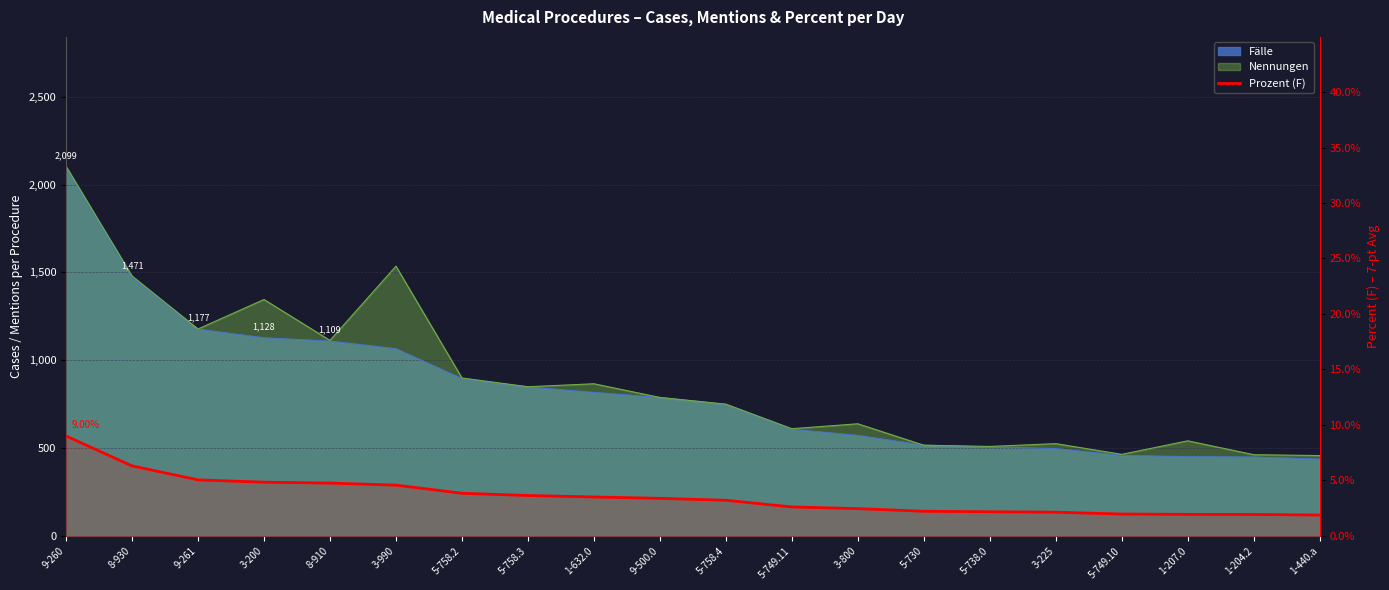

List the labels in order of value, smallest first.

1-440.a, 1-204.2, 1-207.0, 5-749.10, 3-225, 5-738.0, 5-730, 3-800, 5-749.11, 5-758.4, 9-500.0, 1-632.0, 5-758.3, 5-758.2, 3-990, 8-910, 3-200, 9-261, 8-930, 9-260